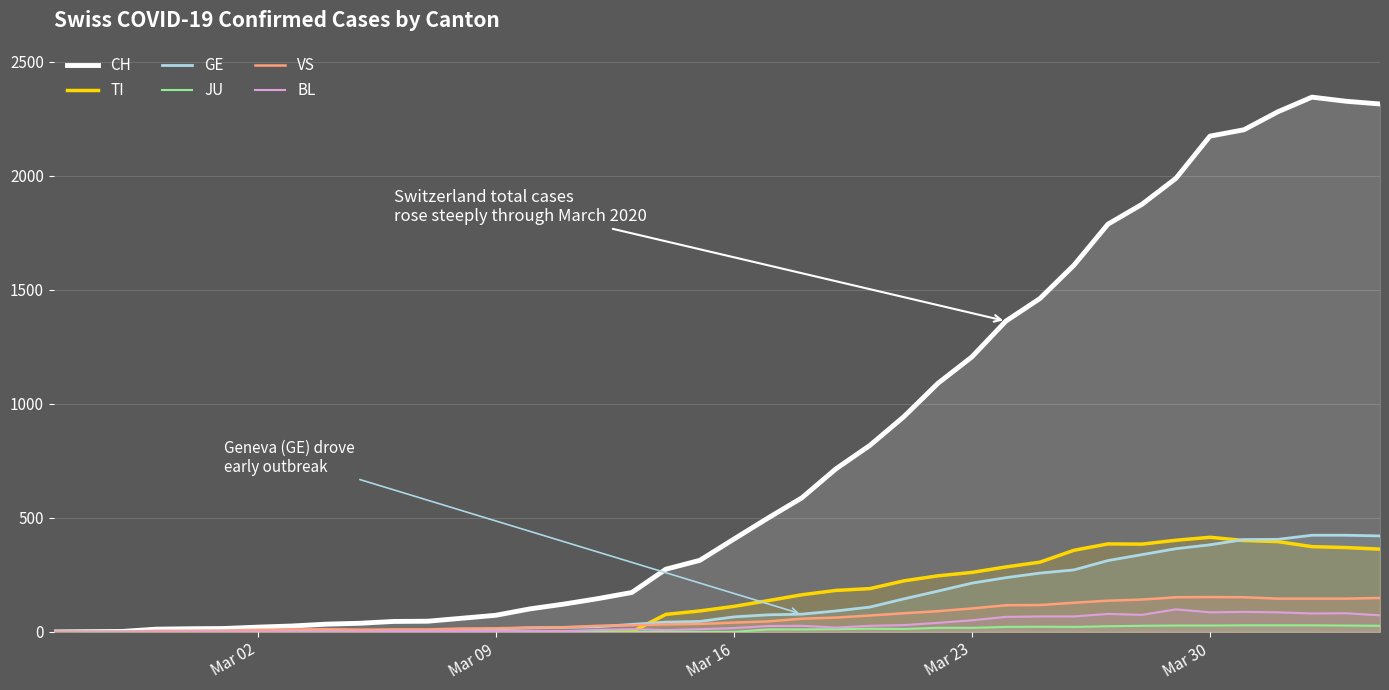

Which series has the largest range (max minus min)?

CH